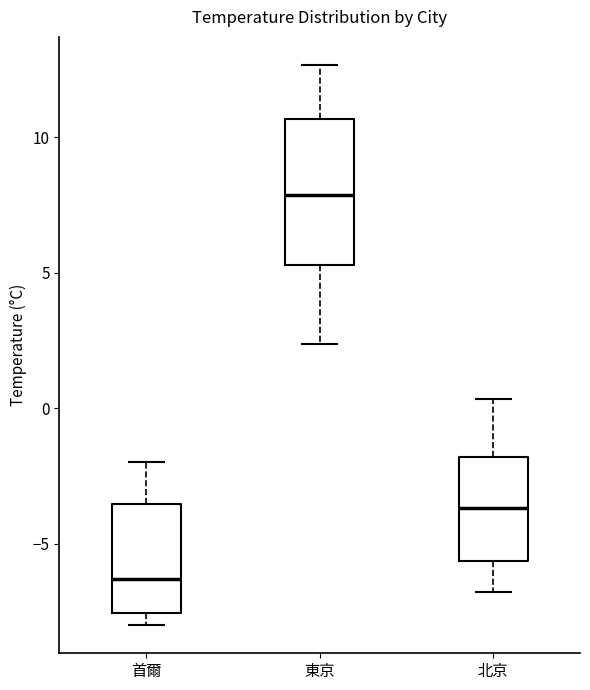

Reading left to right, transcribe this box plot: for each box, give where its median line is, the range the box spans, and where its two whiskers end, as read against the y-axis. The values are not printed on the chart, so give them approximately, as read against the axis.

首爾: median -6.5, box -7.5 to -3.5, whiskers -8.0 to -2.0
東京: median 8.0, box 5.5 to 10.5, whiskers 2.5 to 12.5
北京: median -3.5, box -5.5 to -2.0, whiskers -7.0 to 0.5